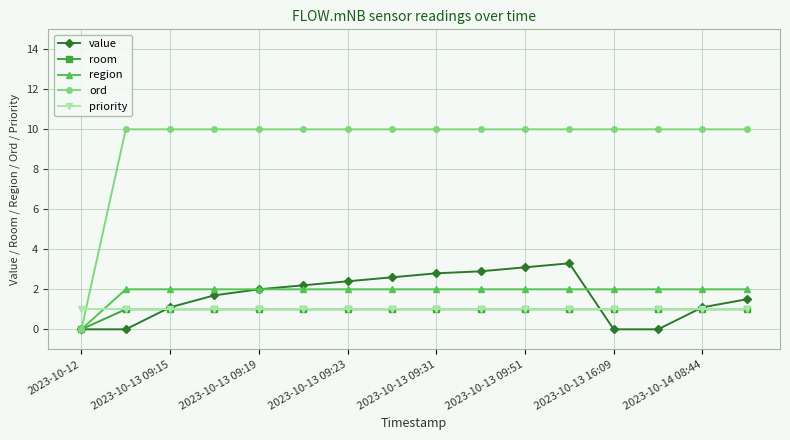

Reading right to left, transcribe all the data shown in this chart.

value: 1.5	1.1	0.0	0.0	3.3	3.1	2.9	2.8	2.6	2.4	2.2	2.0	1.7	1.1	0.0	0.0
room: 1.0	1.0	1.0	1.0	1.0	1.0	1.0	1.0	1.0	1.0	1.0	1.0	1.0	1.0	1.0	0.0
region: 2.0	2.0	2.0	2.0	2.0	2.0	2.0	2.0	2.0	2.0	2.0	2.0	2.0	2.0	2.0	0.0
ord: 10.0	10.0	10.0	10.0	10.0	10.0	10.0	10.0	10.0	10.0	10.0	10.0	10.0	10.0	10.0	0.0
priority: 1.0	1.0	1.0	1.0	1.0	1.0	1.0	1.0	1.0	1.0	1.0	1.0	1.0	1.0	1.0	1.0